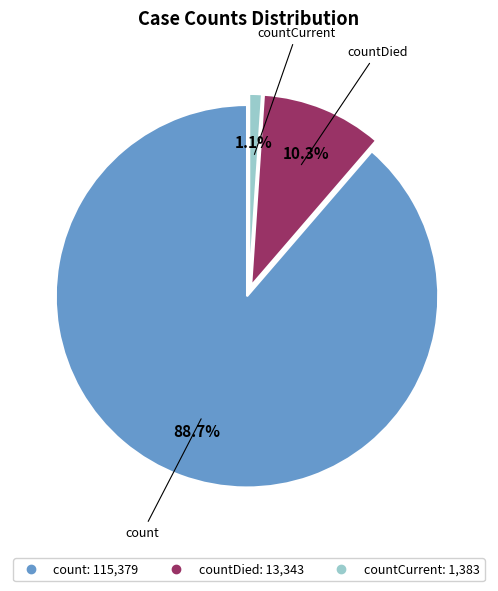

Is there a majority slice in this chart?

Yes